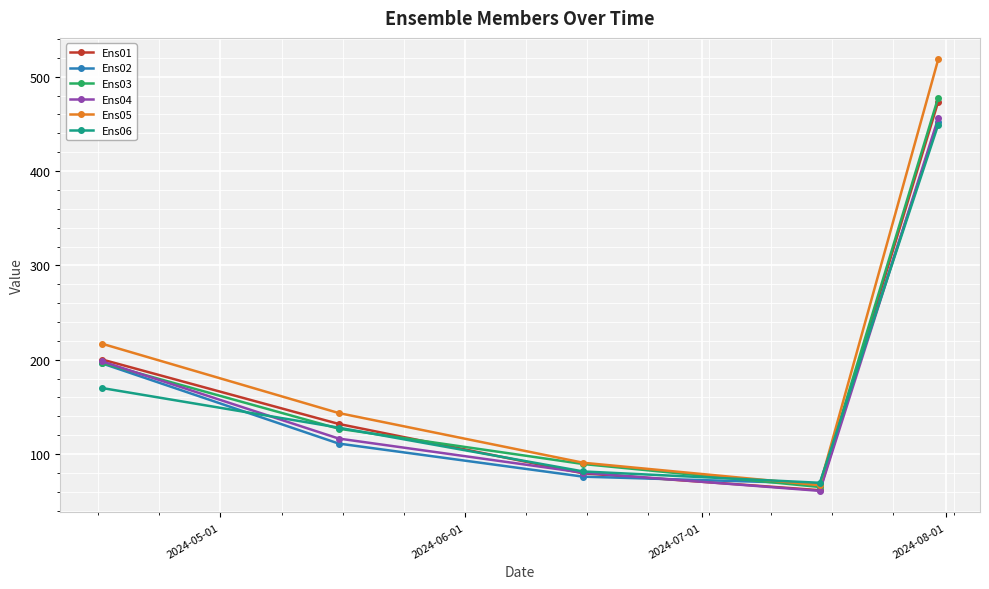

Reading left to right, extract all data points from this chart.

Ens01: 200.3	132.0	79.6	61.7	473.6
Ens02: 196.1	111.1	76.1	68.8	452.1
Ens03: 196.4	126.9	89.5	65.1	477.9
Ens04: 198.3	116.5	80.3	61.0	456.1
Ens05: 217.0	143.5	90.8	67.0	518.3
Ens06: 170.0	128.0	81.6	69.6	449.2